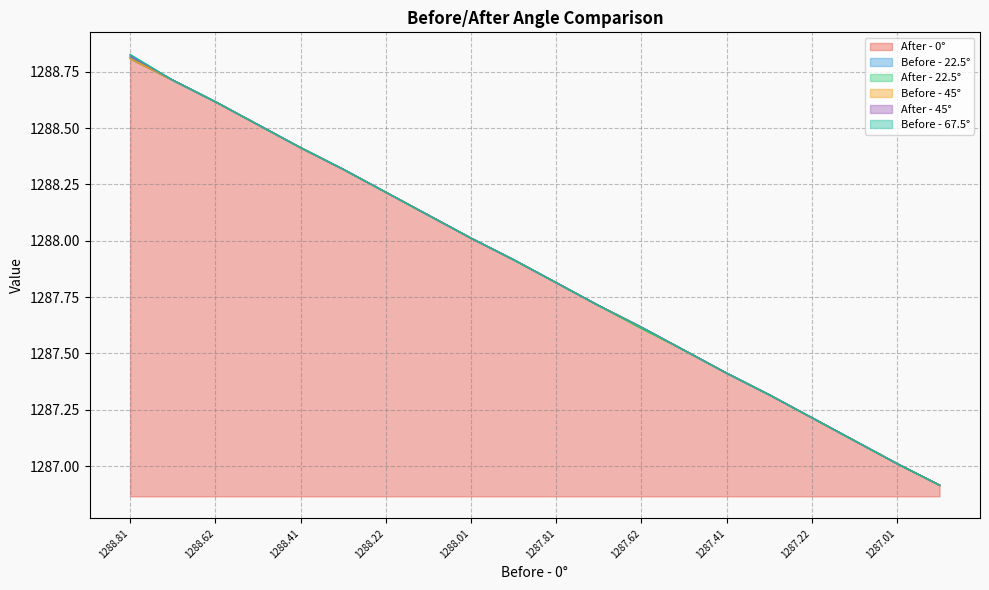

Does the chart have visible grid lines?

Yes